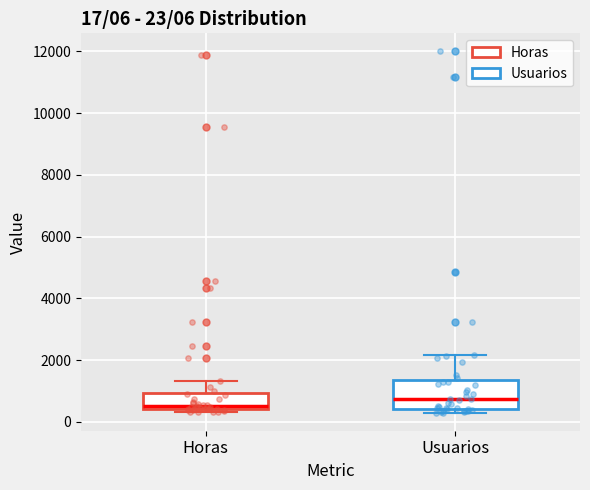

Comparing the boxes themselves (not the whiskers), which one is the tallest?

Usuarios